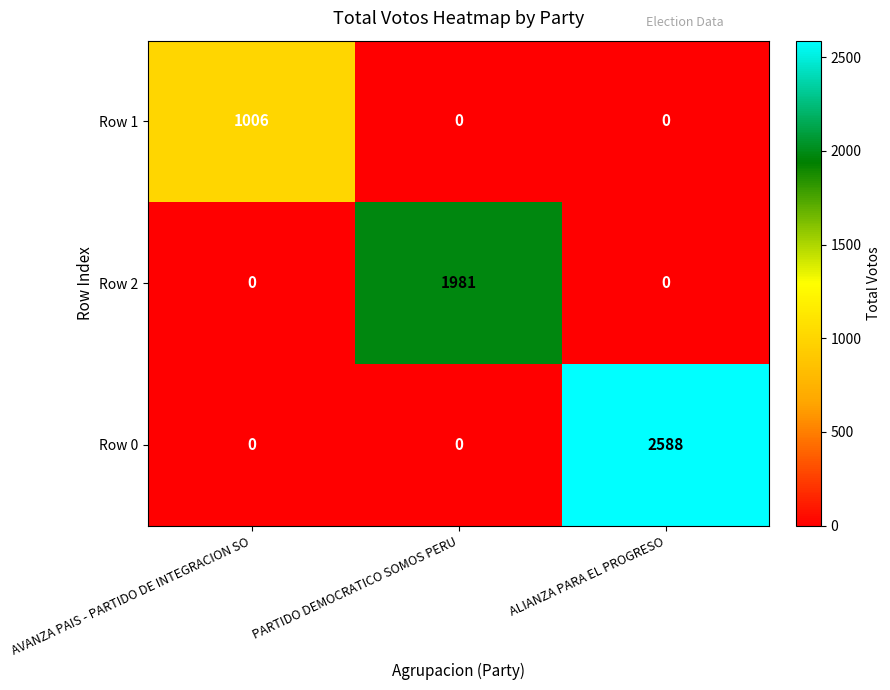

The Row 2 series shows 441 at PARTIDO DEMOCRATICO SOMOS PERU. True or false?

False